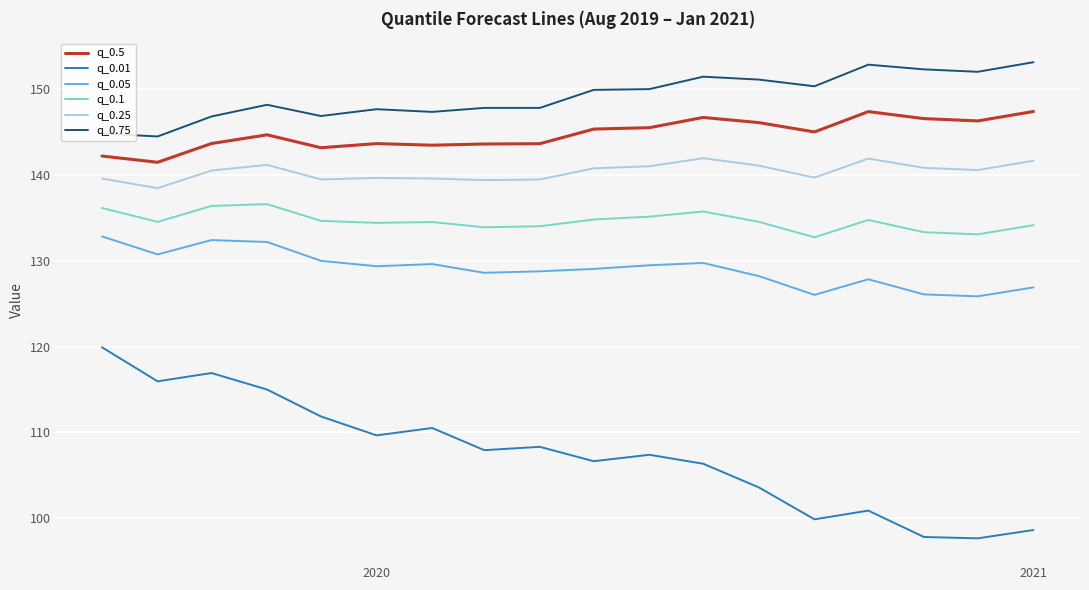

Which series has the widest spread of values?

q_0.01